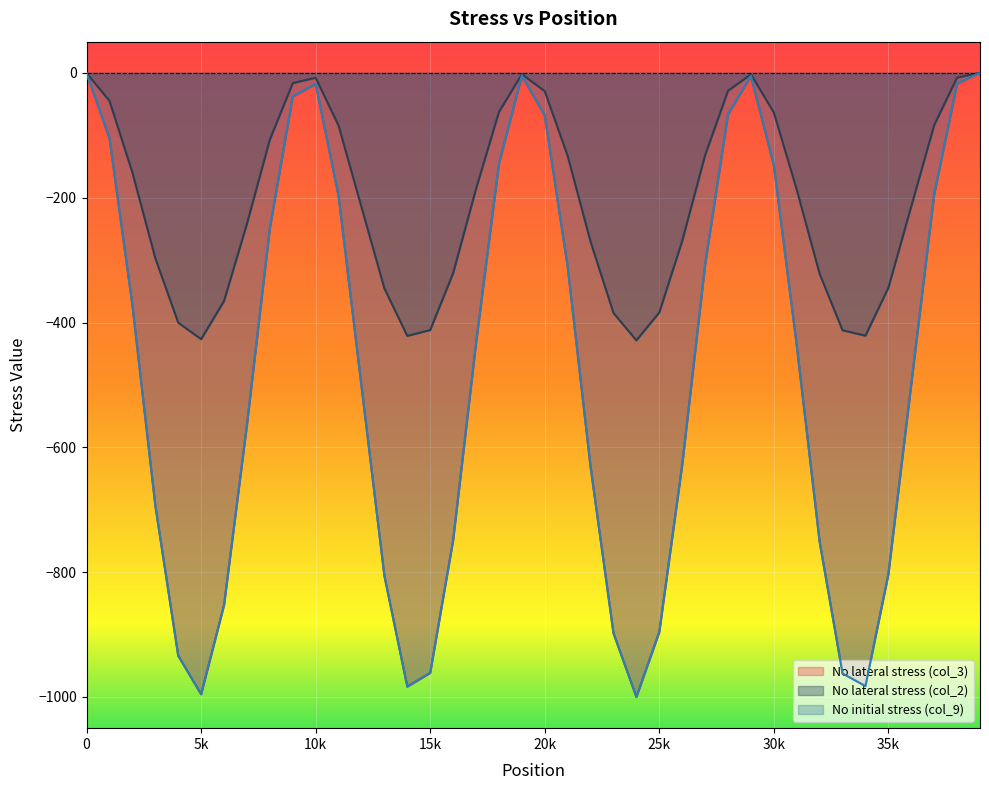

At how many categories does at least one series exceed -879?

40